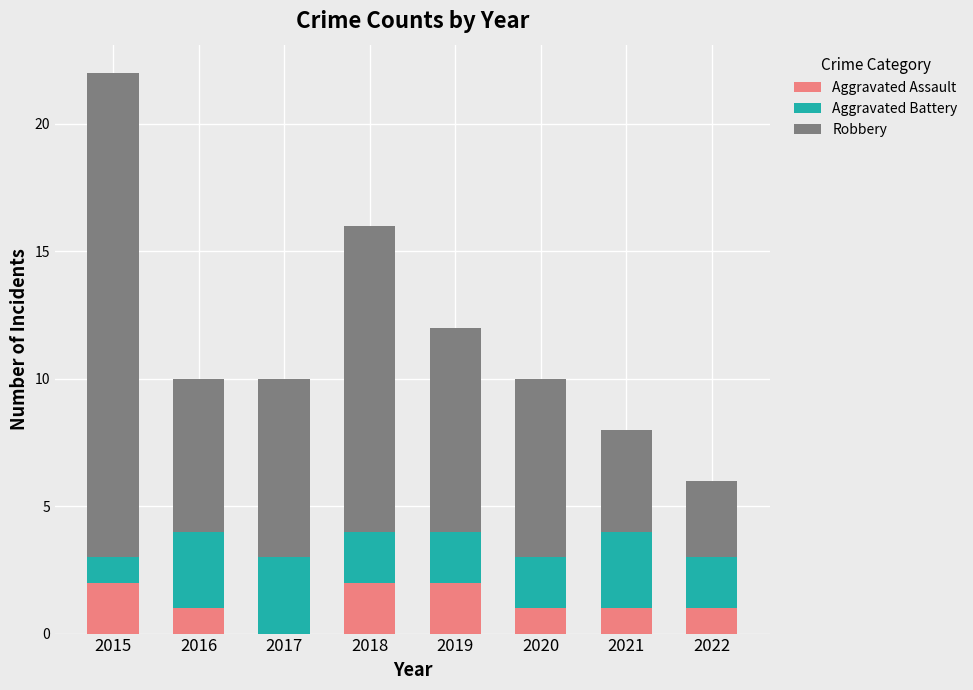

The Aggravated Assault series shows 1 at 2019. True or false?

False